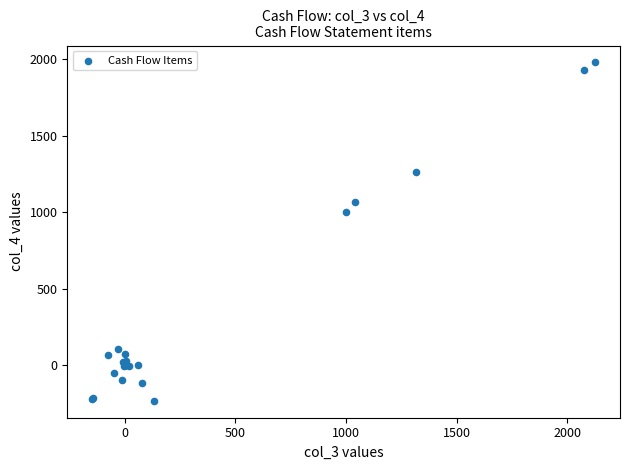

What Y value in the scatter plot is closest to 874?

1000.0